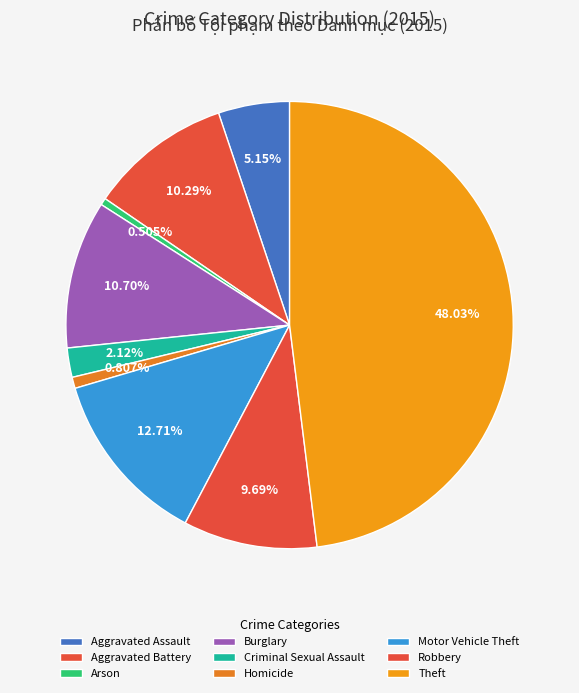

What percentage is the Theft slice, to the nearest percent?

48%